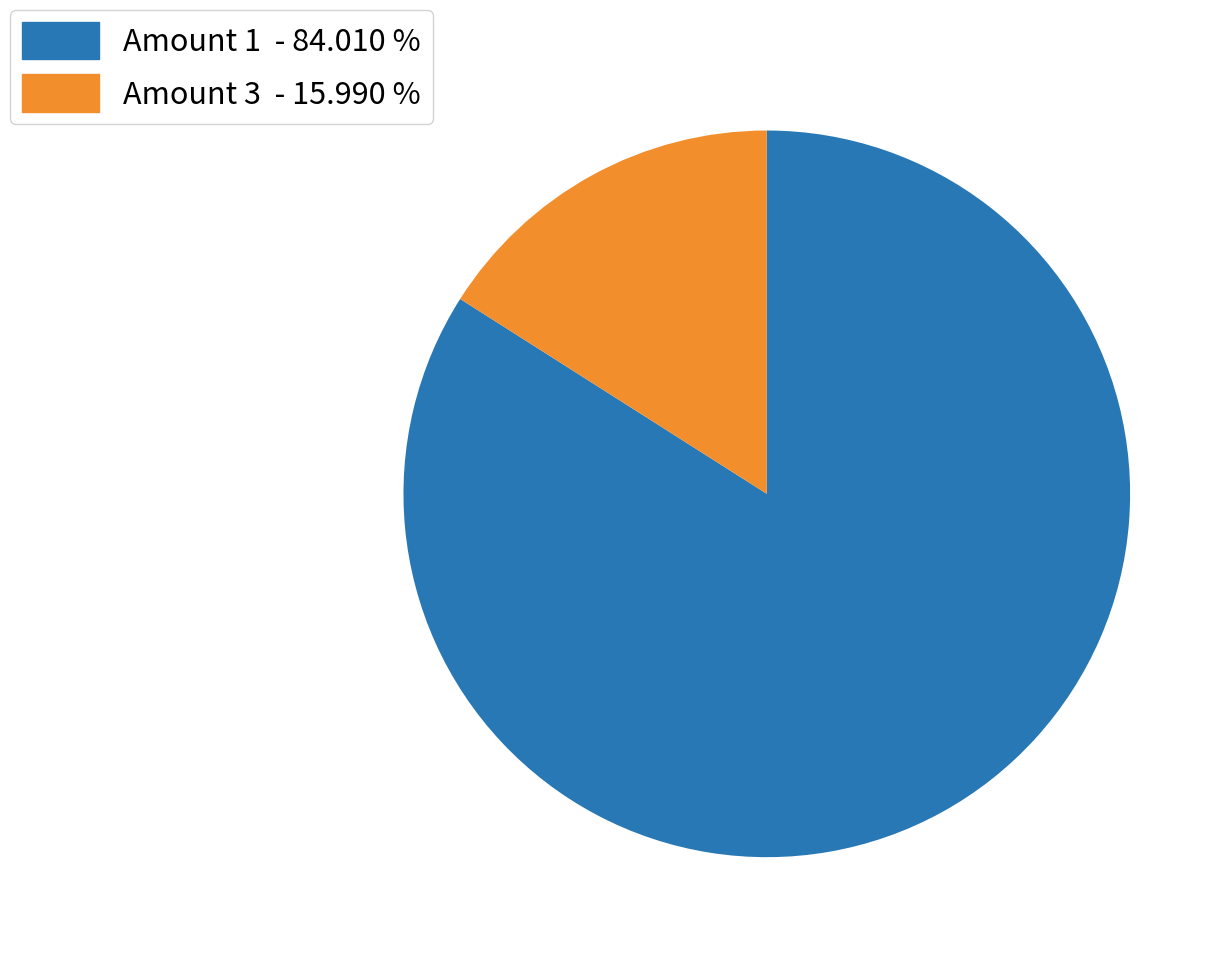

Which slice is the largest?

Amount 1 - 84.010 %